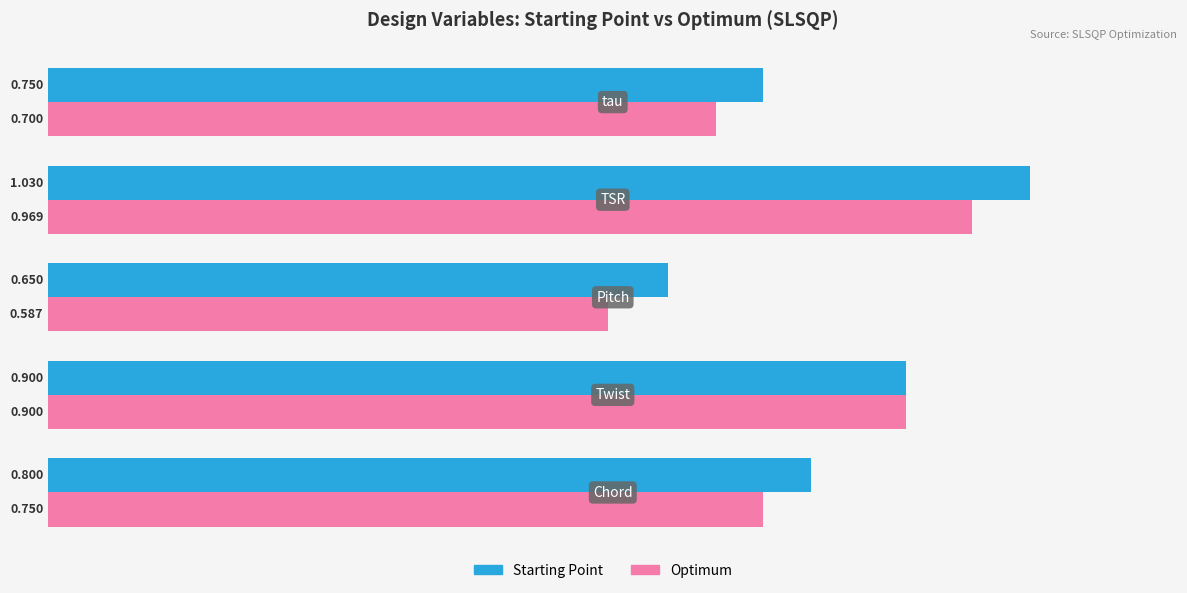

Which series has the largest range (max minus min)?

Optimum